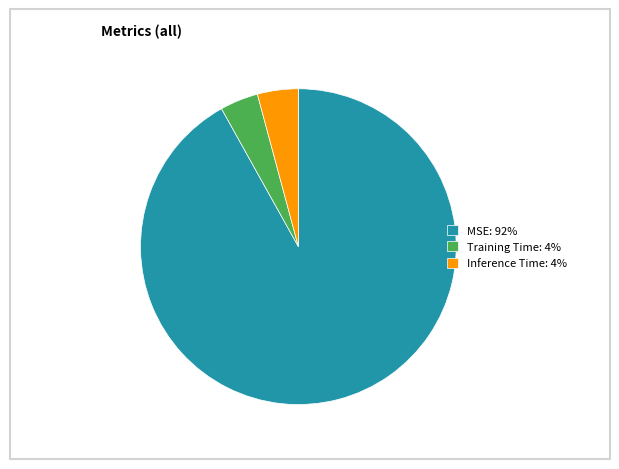

Does Training Time: 4% represent more than half of the total?

No